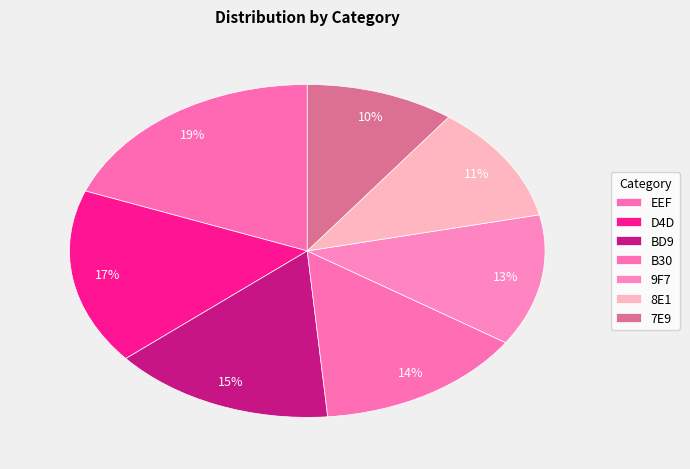

Is there any slice that represents more than half of the pie?

No